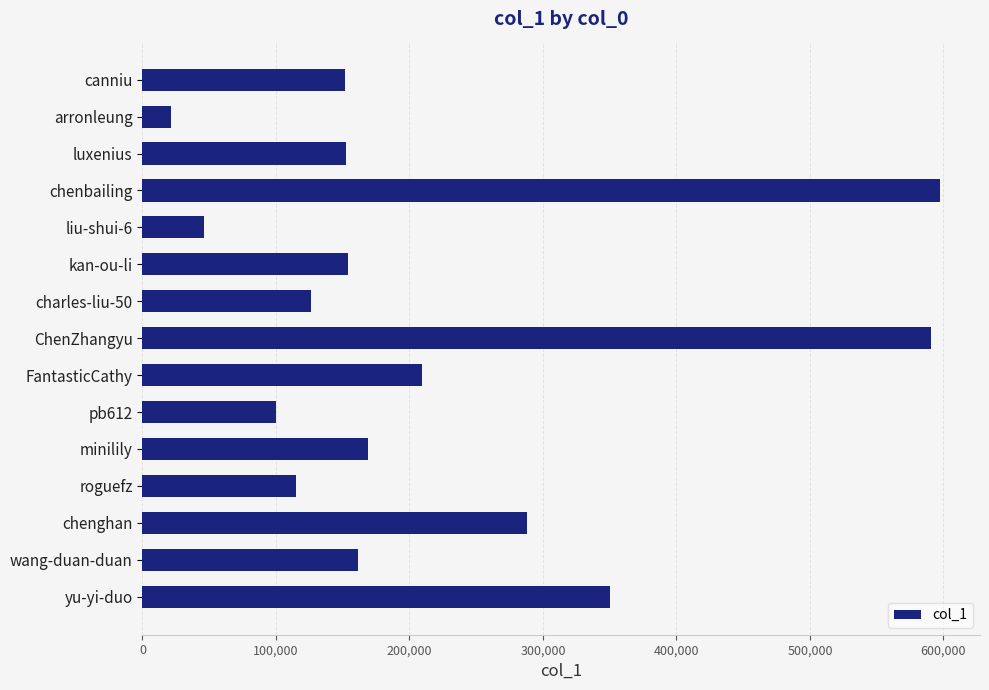

How many bars are there in total?

15